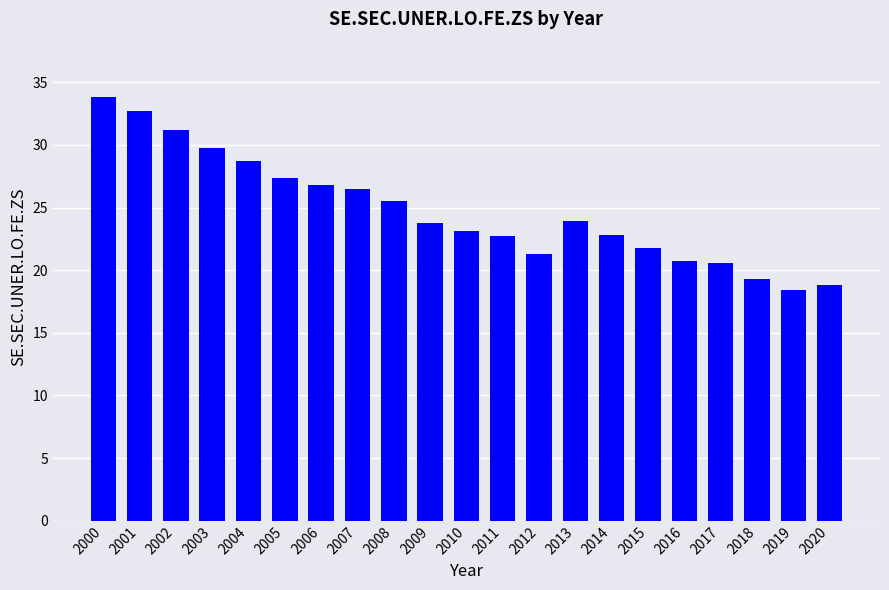

What is the average value?

24.7